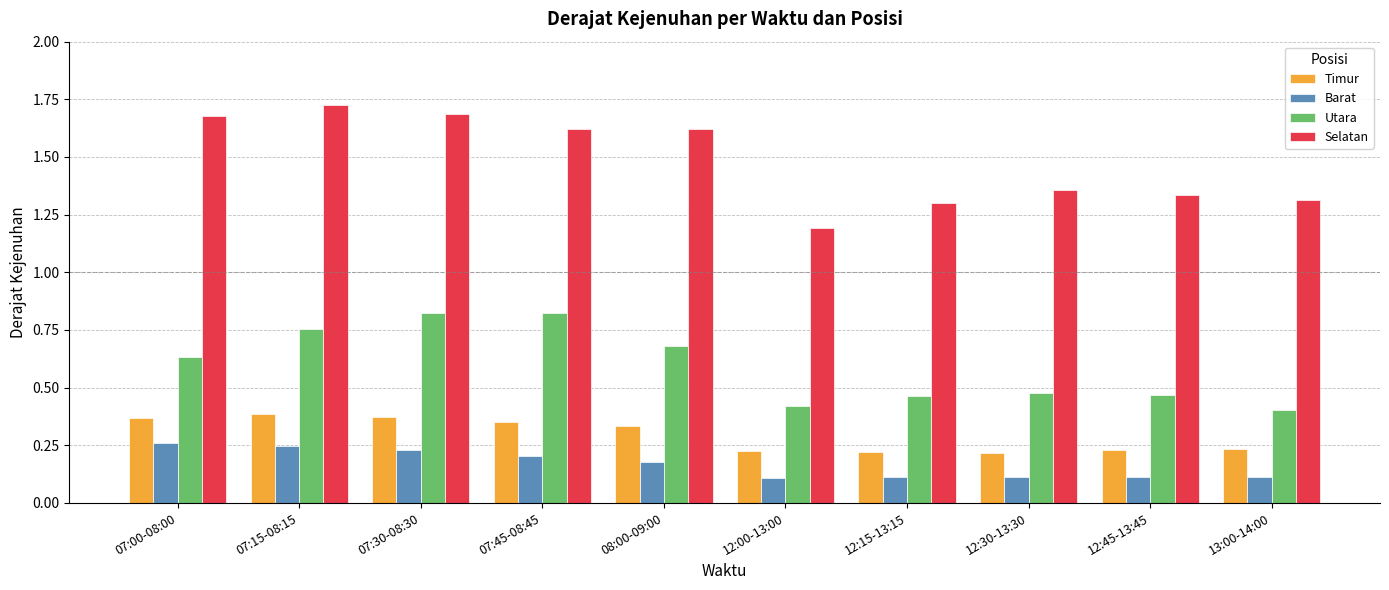

What is the label of the 10th bar from the left?

13:00-14:00